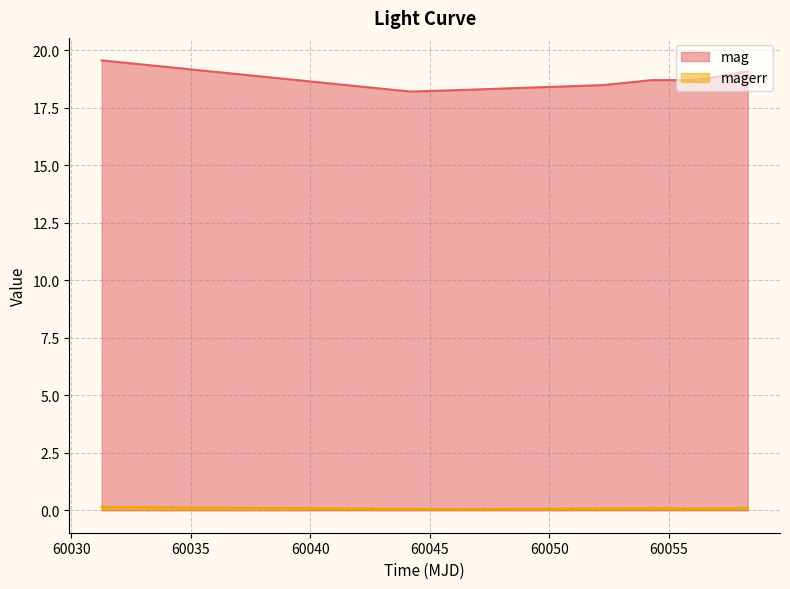

The value of mag at 60031.27636570018 is 8.4. True or false?

False